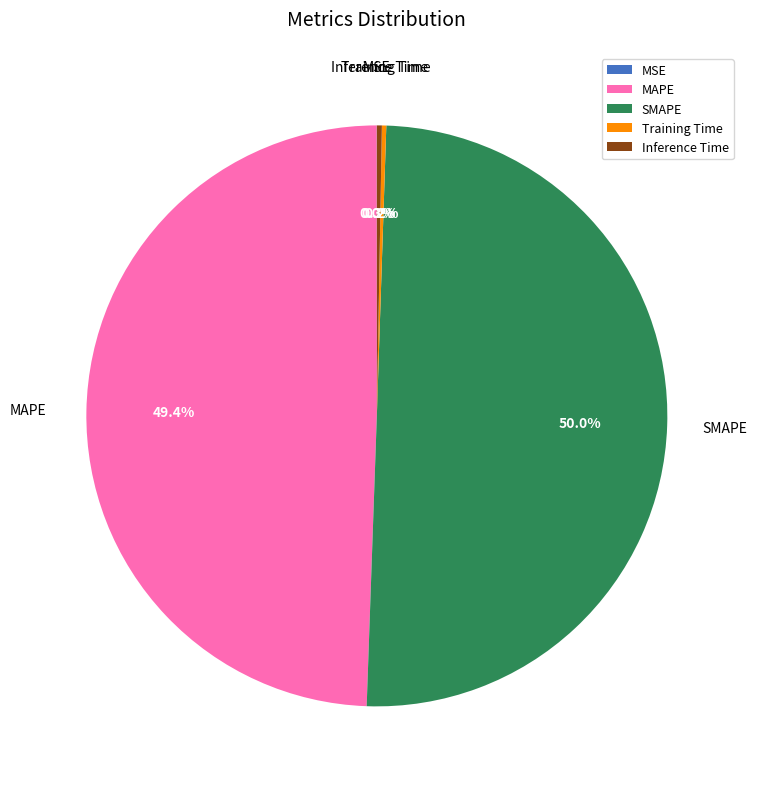

How much of the chart is everything except MAPE?

50.6%